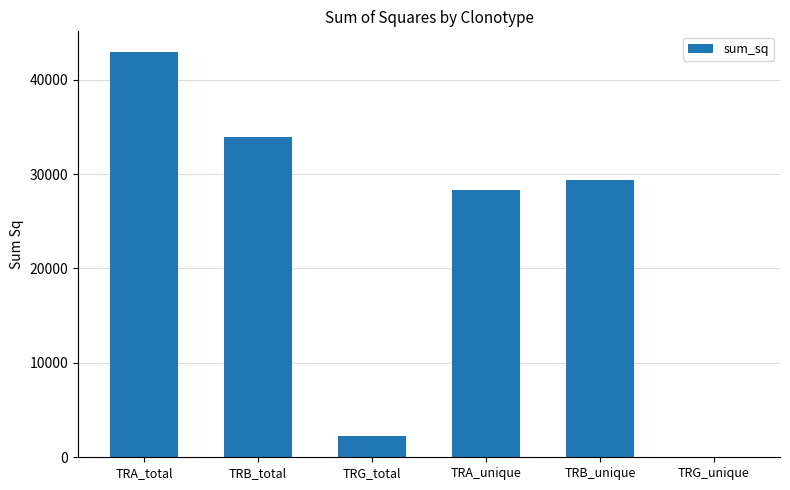

Where is the data nearest to the value 21515?

TRA_unique